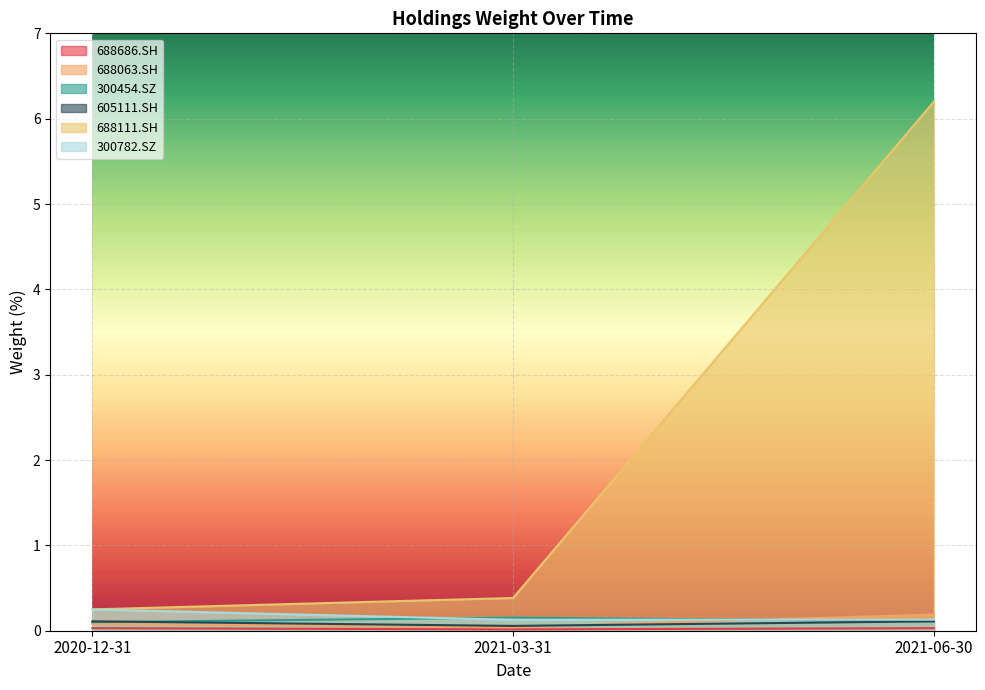

Reading left to right, what are all the values shown in this chart?

688686.SH: 0.0	0.0	0.0
688063.SH: 0.1	0.0	0.2
300454.SZ: 0.1	0.2	0.1
605111.SH: 0.1	0.1	0.1
688111.SH: 0.2	0.4	6.2
300782.SZ: 0.2	0.1	0.1